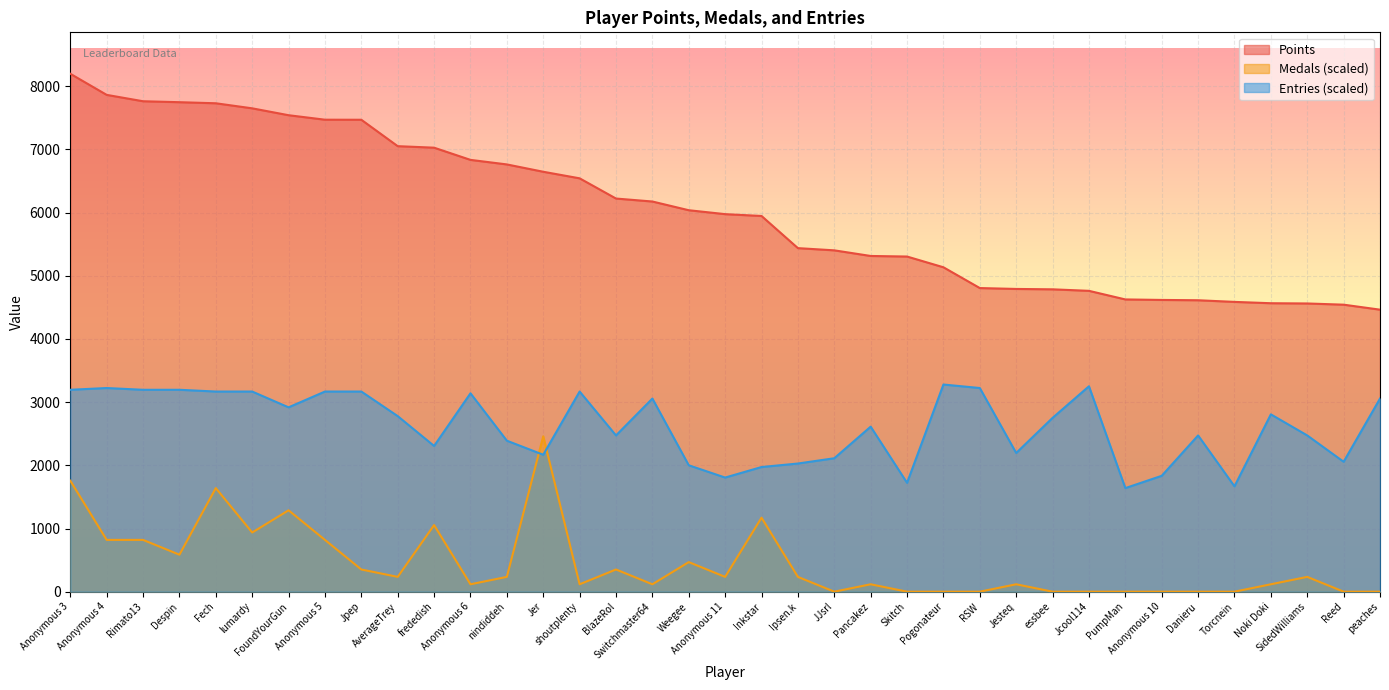

Which category has the highest value in the Points series?

Anonymous 3